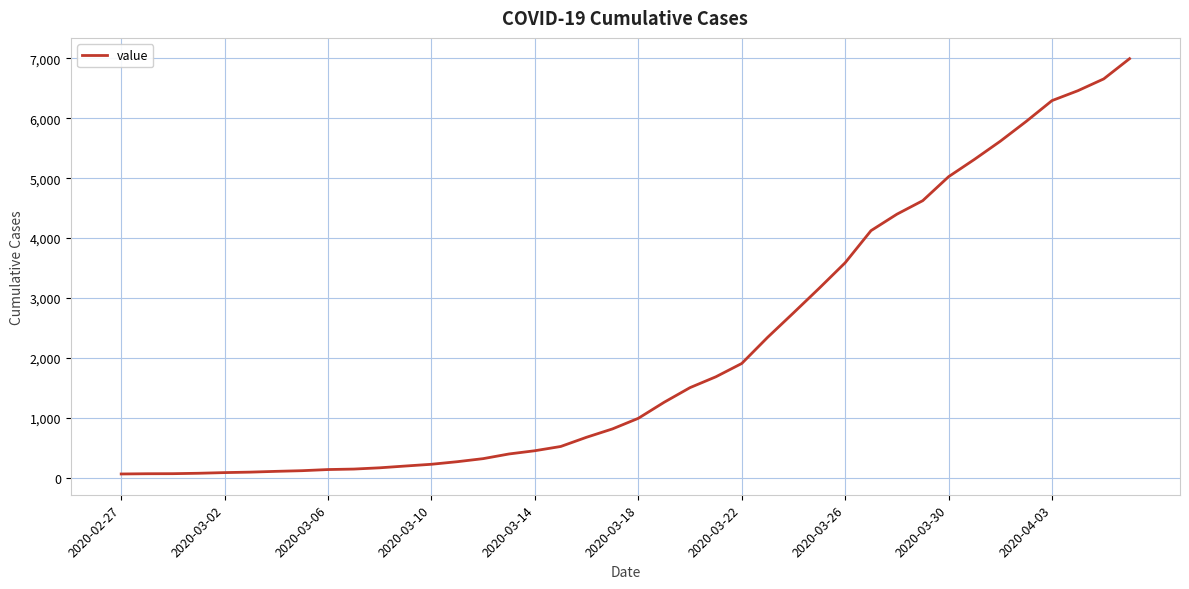

What is the difference between the maximum and minimum values?

6931